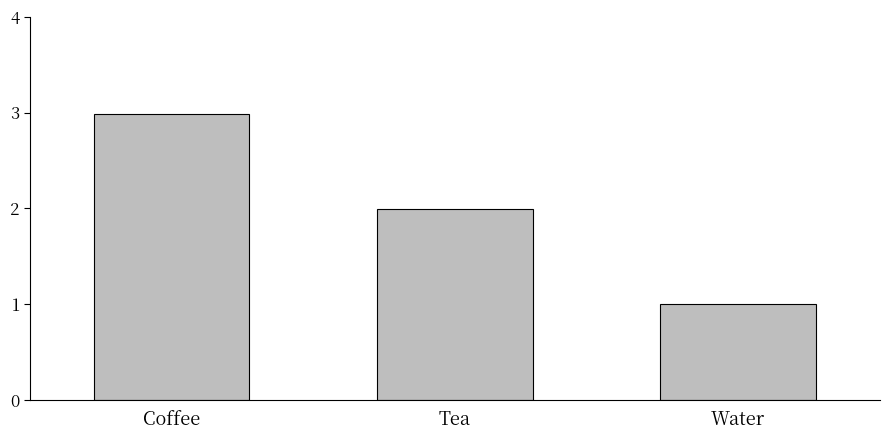

What is the label of the 2nd bar from the left?

Tea